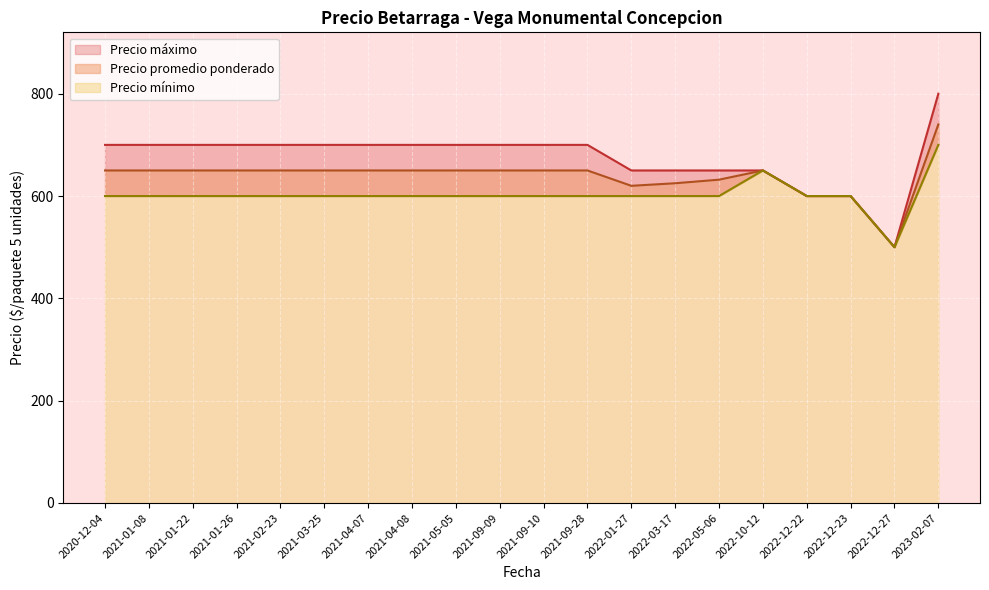

Rank the series at 2023-02-07 from lowest to highest value.

Precio minimo, Precio promedio ponderado, Precio maximo